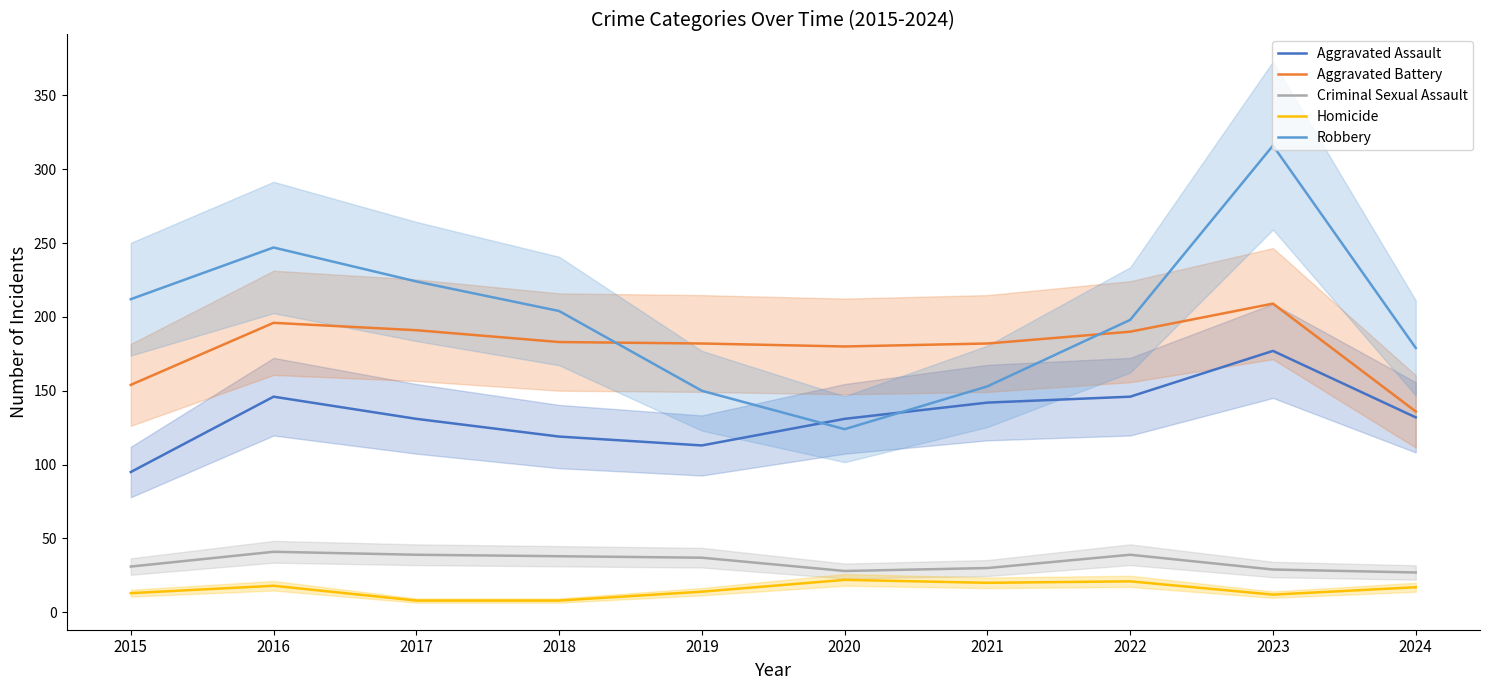

Rank the series at 2022 from highest to lowest value.

Robbery, Aggravated Battery, Aggravated Assault, Criminal Sexual Assault, Homicide